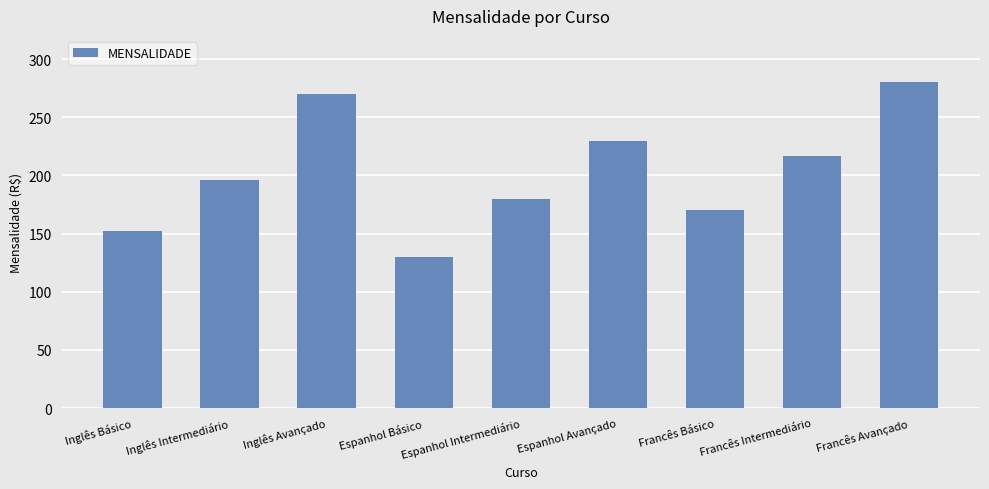

What is the value of the 4th bar from the left?

130.0